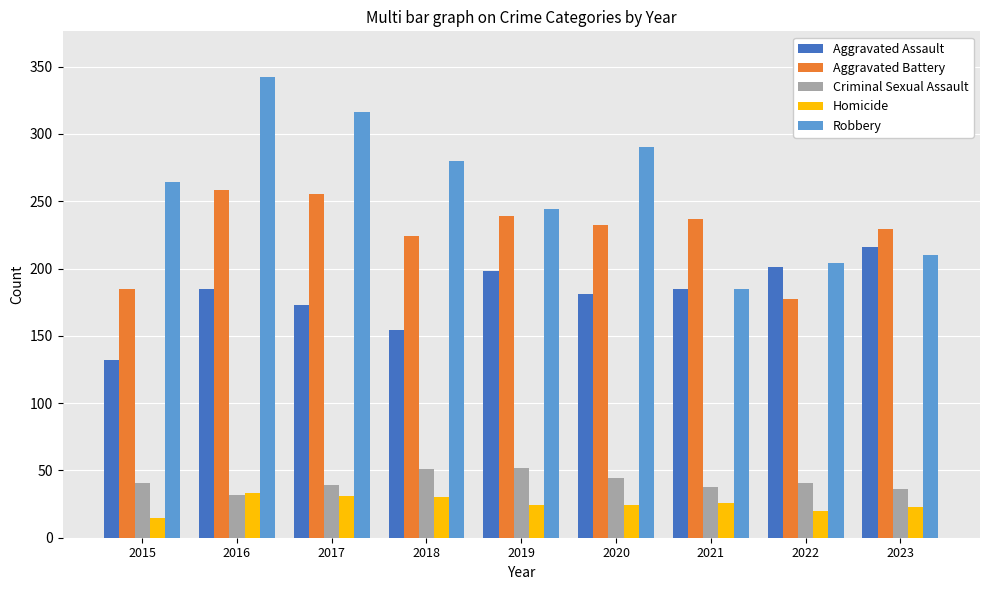

What is the sum of the Robbery values at 2016 and 2018?

622